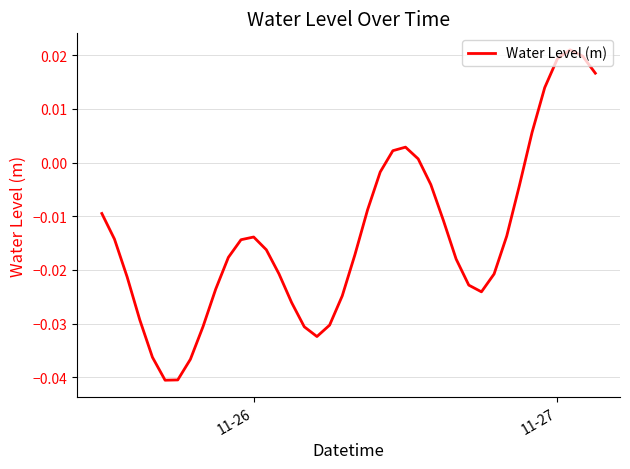

Does the chart display data point markers on the line(s)?

No